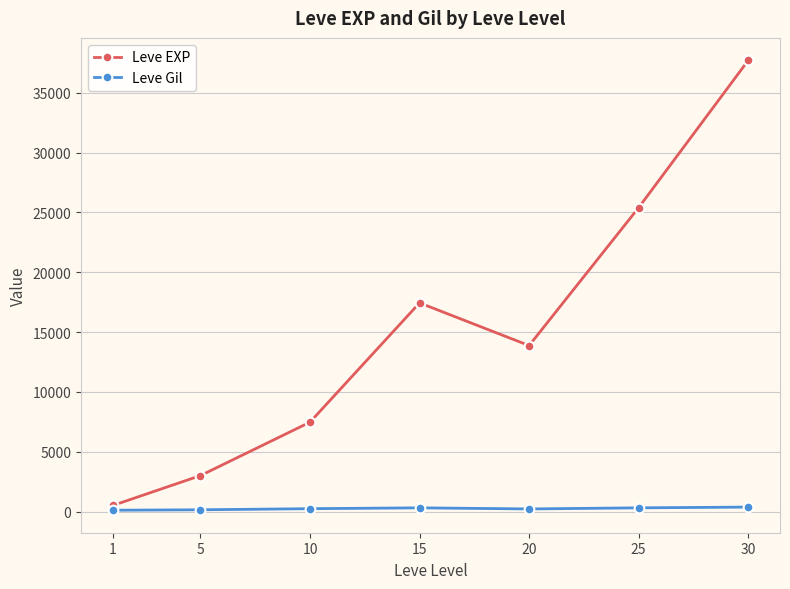

True or false: Leve EXP has more than 1 interior local peaks.

False